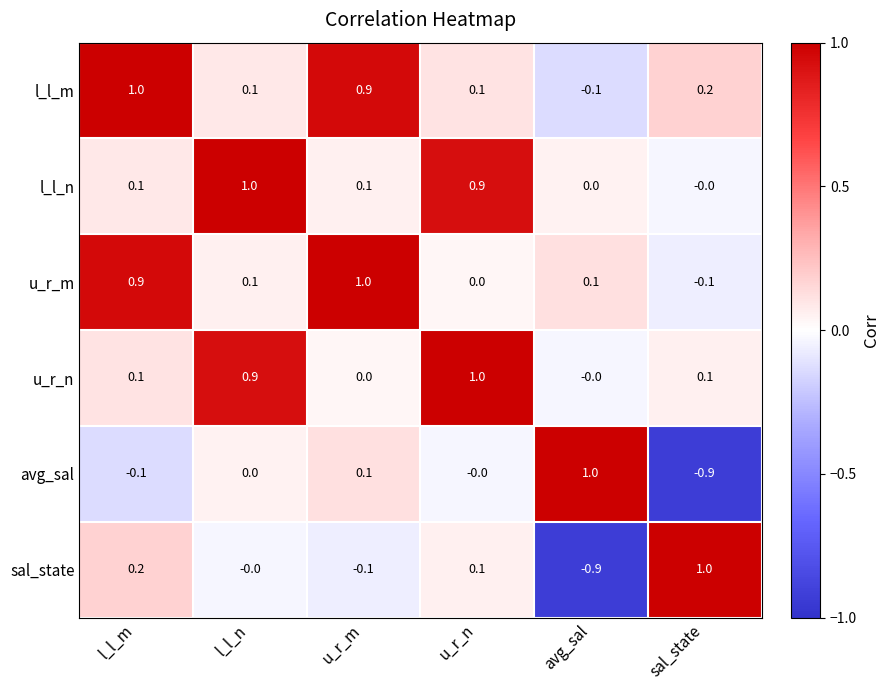

Count the number of data series in this chart.

6